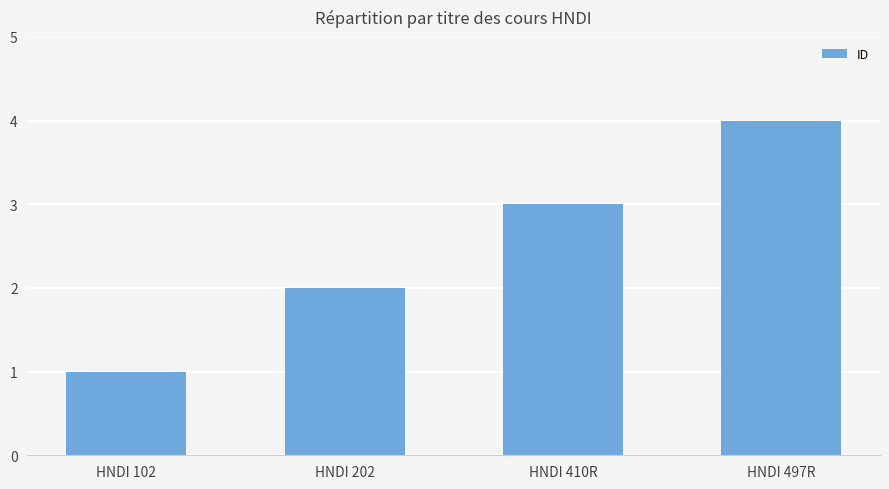

What value does the data have at HNDI 497R?

4